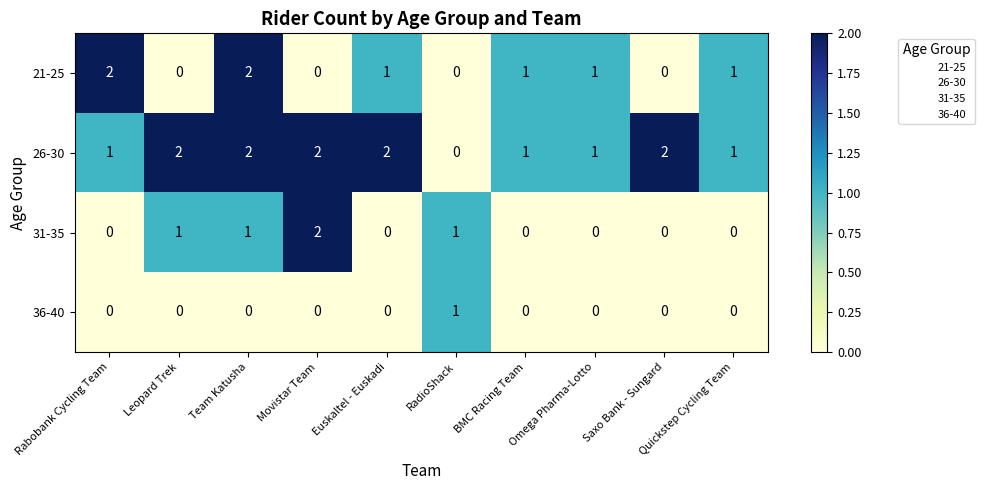

List the series in order of their overall mean, highest first.

26-30, 21-25, 31-35, 36-40